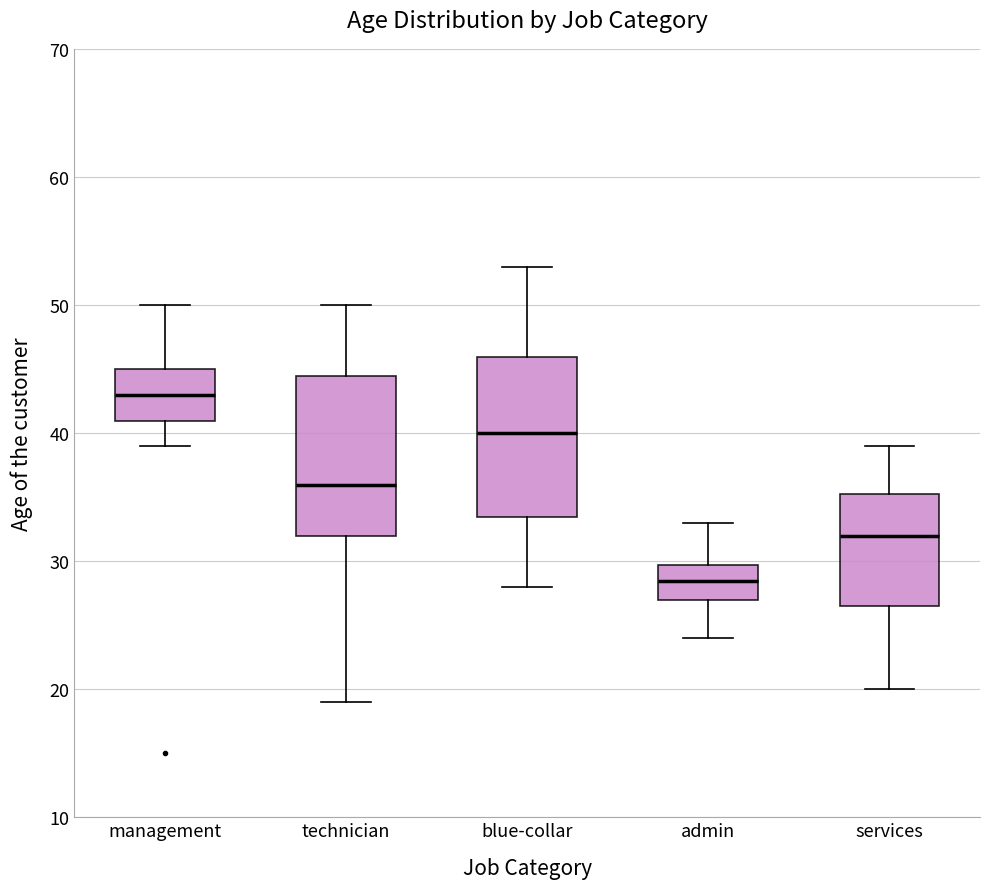

Where does the median line of the box for blue-collar sit on the y-axis? The values are not printed on the chart, so give them approximately, as read against the axis.

40